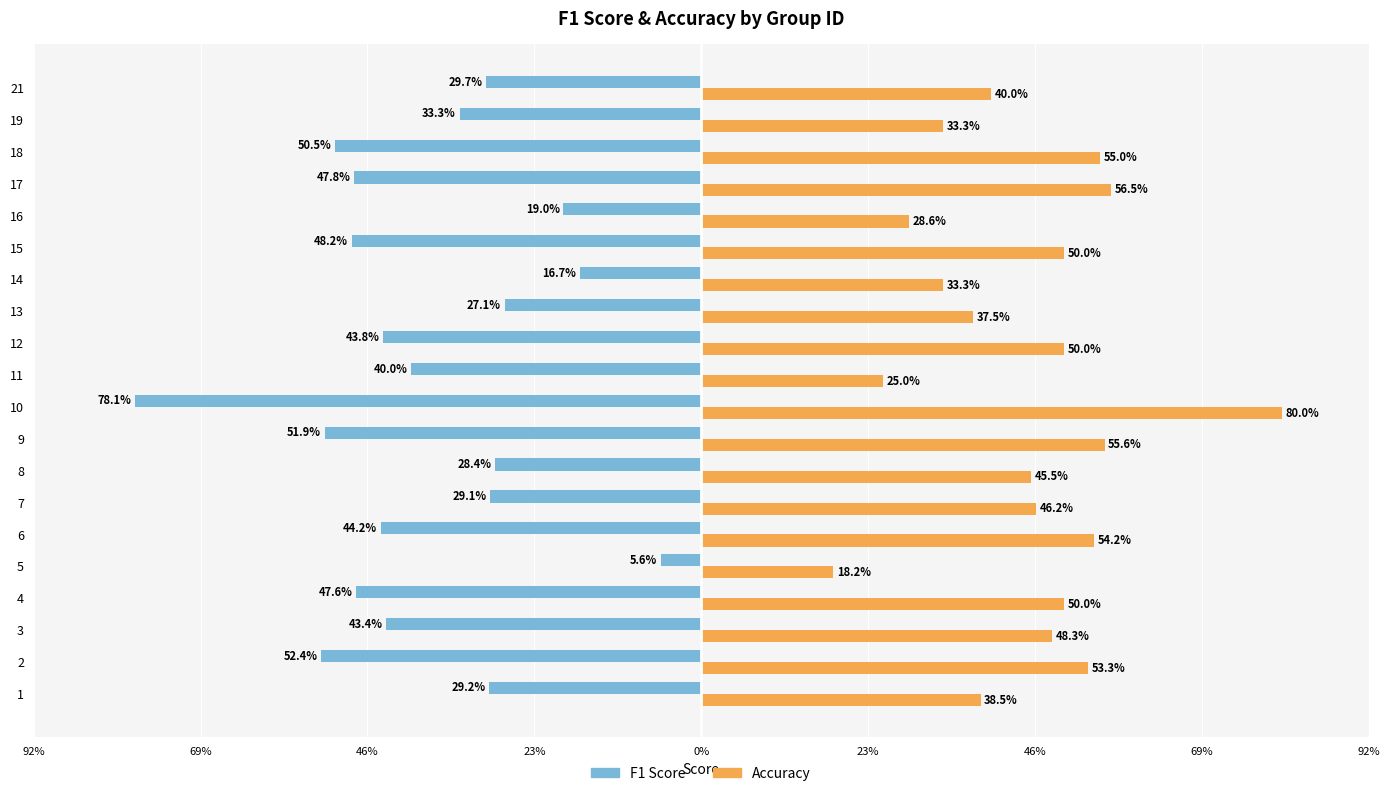

Reading right to left, what are all the values shown in this chart?

F1 Score: -0.3	-0.3	-0.5	-0.5	-0.2	-0.5	-0.2	-0.3	-0.4	-0.4	-0.8	-0.5	-0.3	-0.3	-0.4	-0.1	-0.5	-0.4	-0.5	-0.3
Accuracy: 0.4	0.3	0.6	0.6	0.3	0.5	0.3	0.4	0.5	0.2	0.8	0.6	0.5	0.5	0.5	0.2	0.5	0.5	0.5	0.4